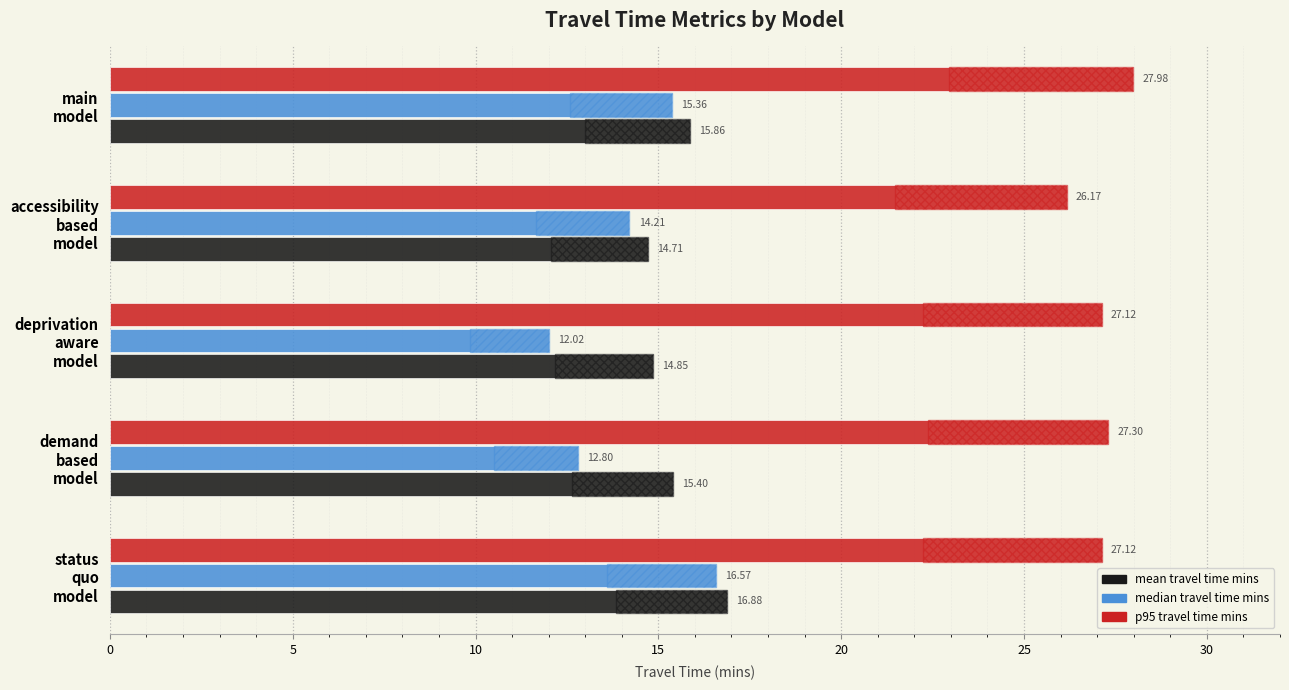

Is the value of mean travel time mins at deprivation aware model greater than the value of p95 travel time mins at main model?

No